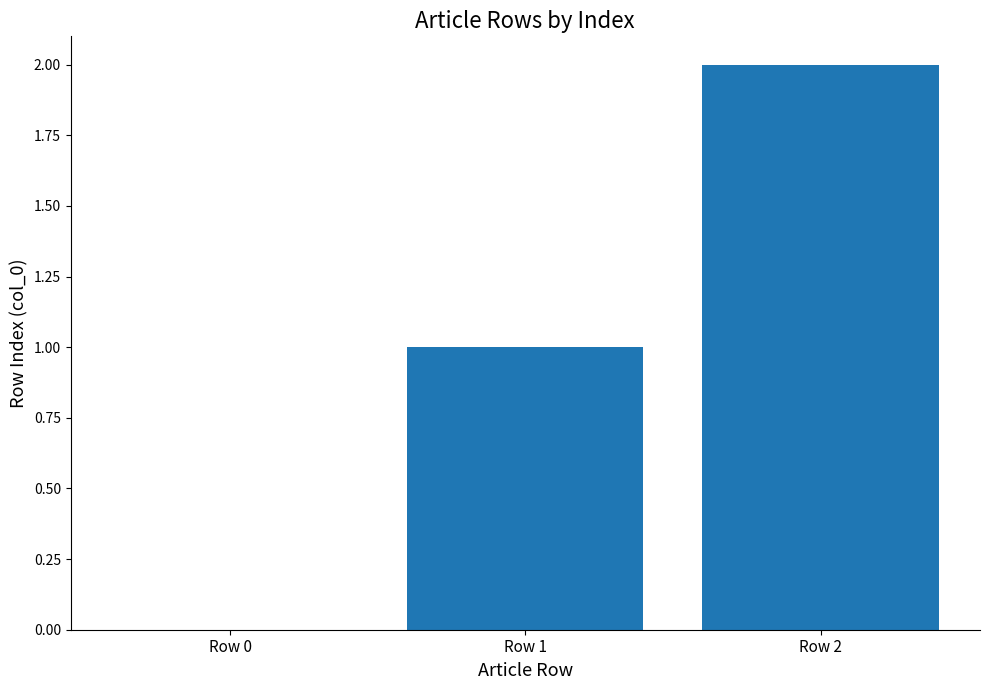

How many series are shown in this chart?

1